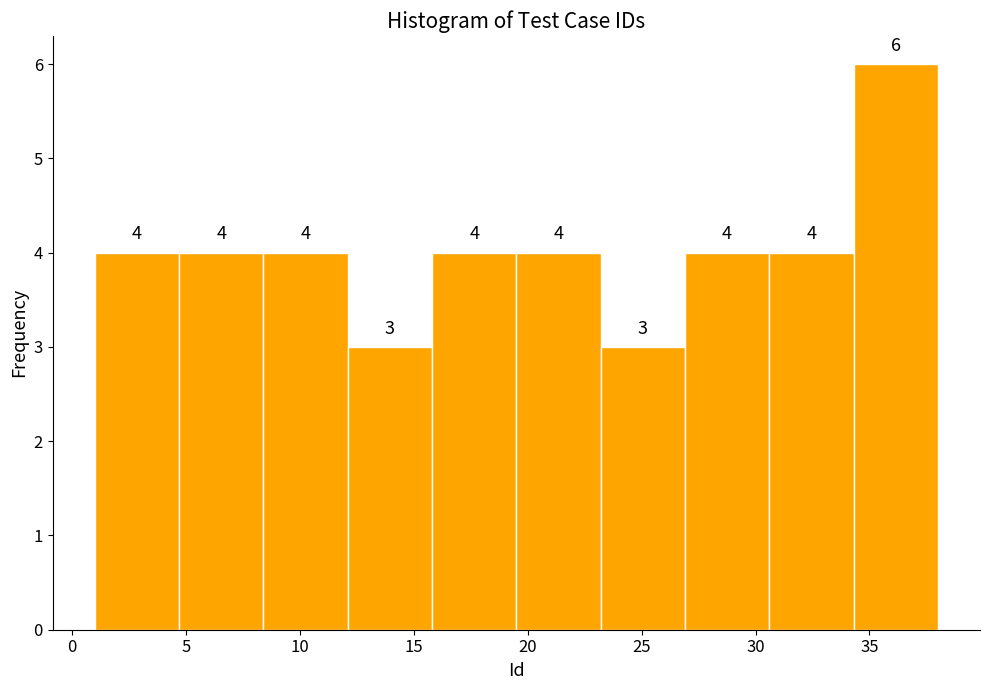

How tall is the bar that spans 19.5 to 23.2 on the x-axis? The bar edges are not printed on the chart, so give them approximately, as read against the axis.

4